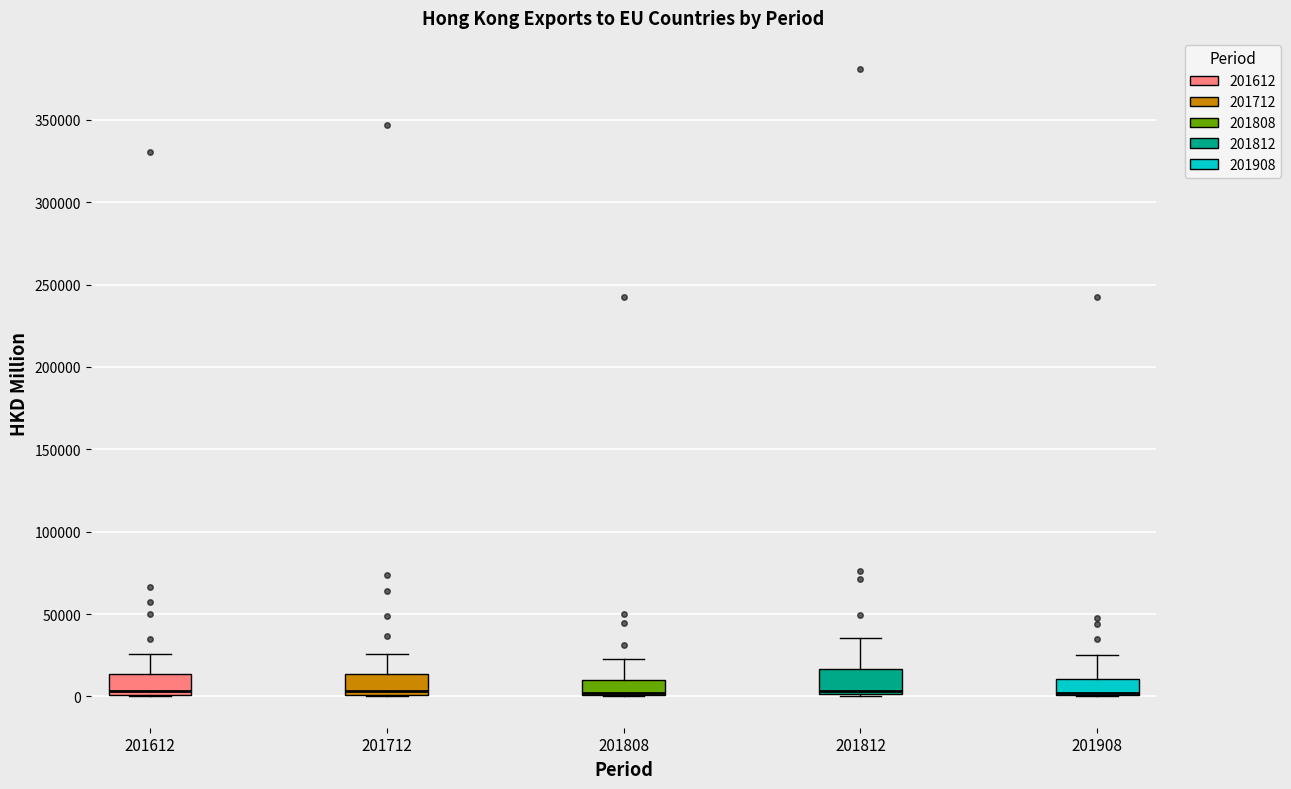

Where is the lower edge of the box at x = 201812 on the y-axis? The values are not printed on the chart, so give them approximately, as read against the axis.

0